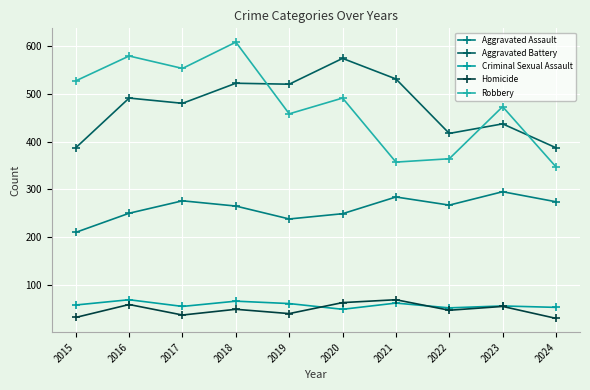

In Robbery, how many points are lower than both neighbors (excluding endpoints)?

3